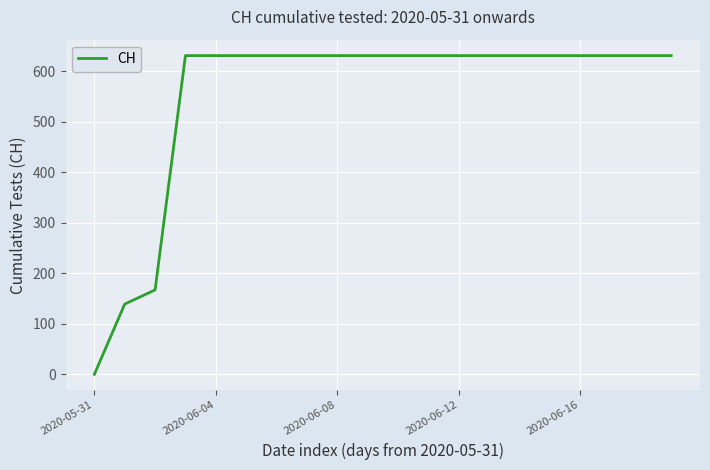

Reading right to left, what are all the values shown in this chart?

631	631	631	631	631	631	631	631	631	631	631	631	631	631	631	631	631	167	139	0